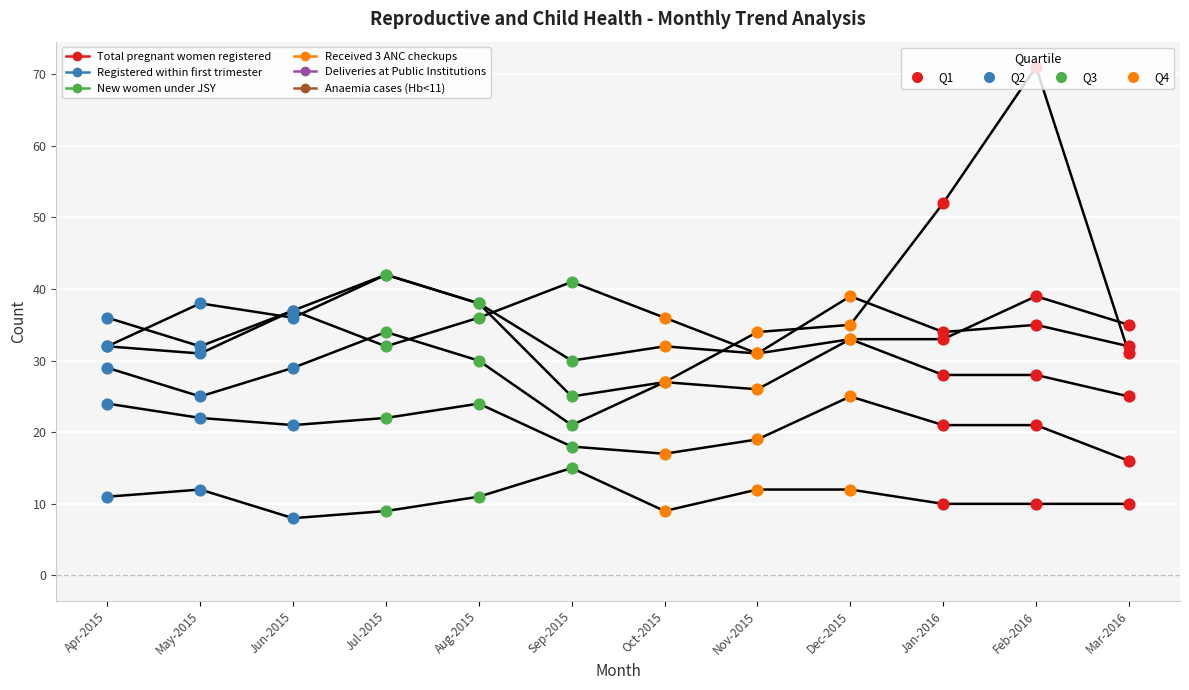

Is the value of Anaemia cases (Hb<11) at Aug-2015 greater than the value of Registered within first trimester at Oct-2015?

Yes